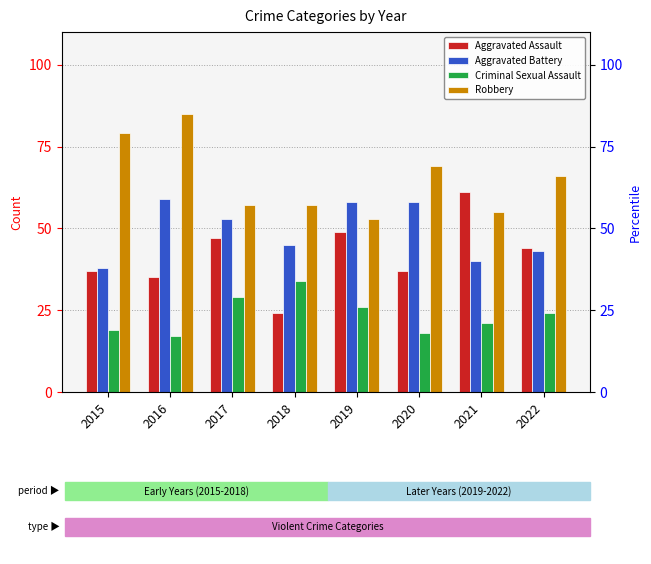

Where is Robbery nearest to the value 69?

2020